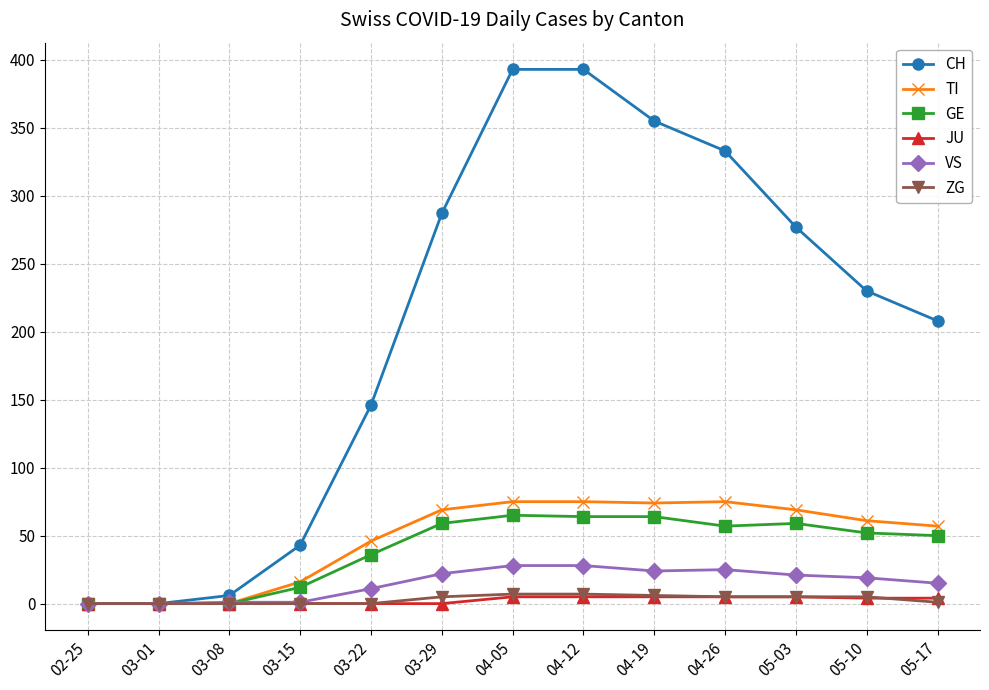

How many series are shown in this chart?

6